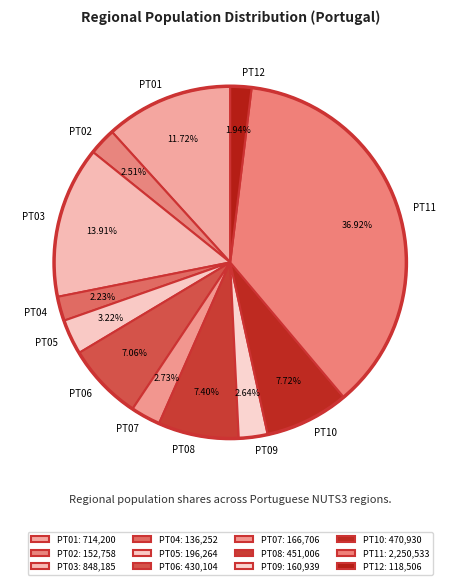

What is the ratio of the value at PT04 to the value at PT08?

0.3